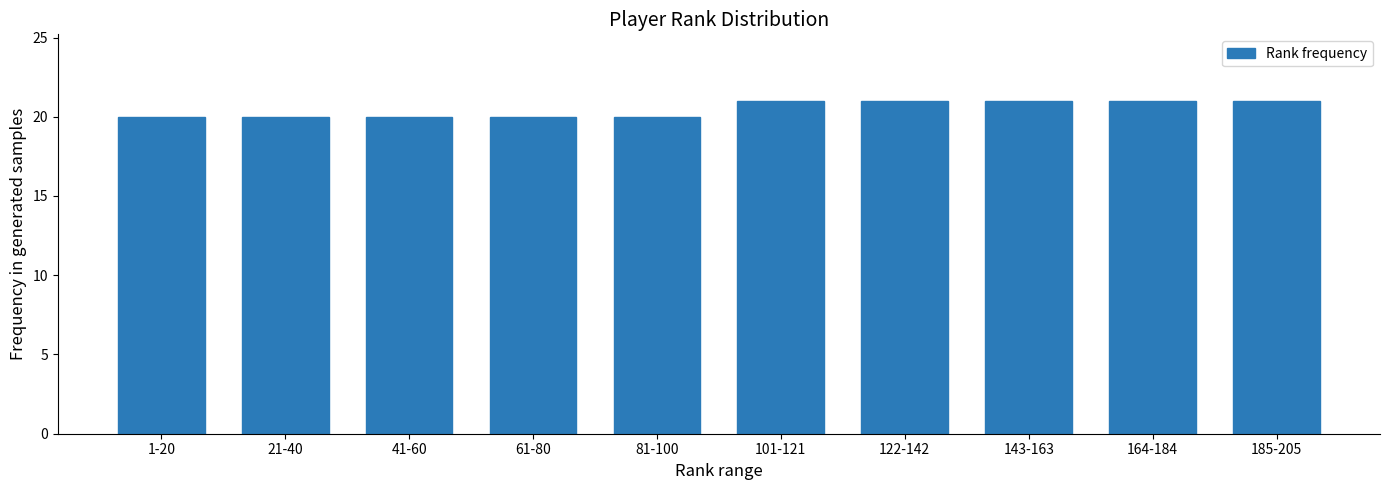

Reading right to left, what are all the values shown in this chart?

185-205=21	164-184=21	143-163=21	122-142=21	101-121=21	81-100=20	61-80=20	41-60=20	21-40=20	1-20=20